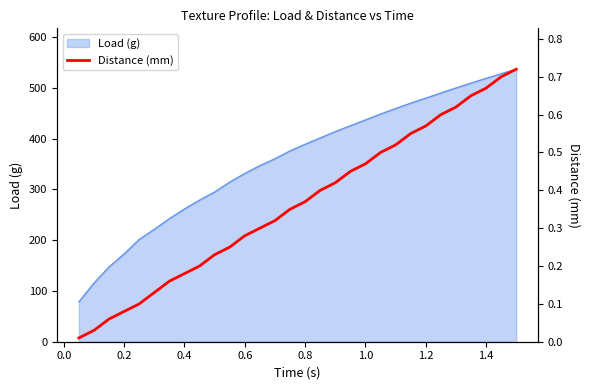

Reading right to left, list all the values displayed in this chart.

0.7	0.7	0.7	0.7	0.6	0.6	0.6	0.6	0.5	0.5	0.5	0.5	0.4	0.4	0.4	0.3	0.3	0.3	0.3	0.2	0.2	0.2	0.2	0.2	0.1	0.1	0.1	0.1	0.0	0.0